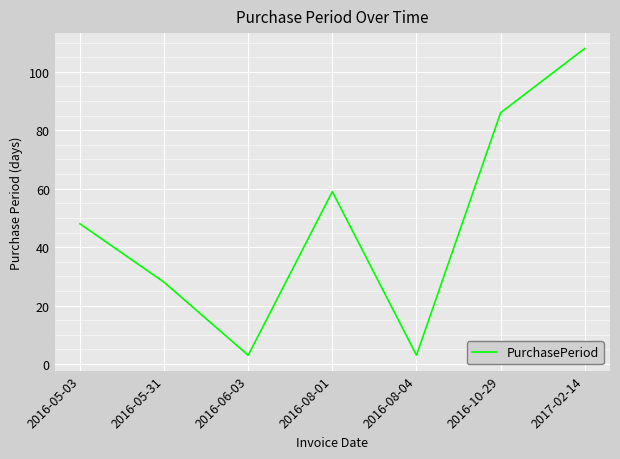

Count the values in the range 3 to 86.

6